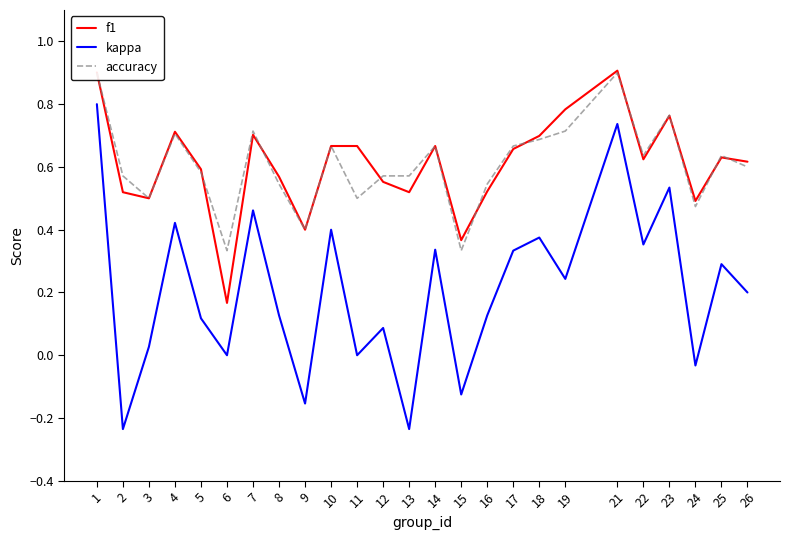

True or false: kappa and f1 cross at least once.

False